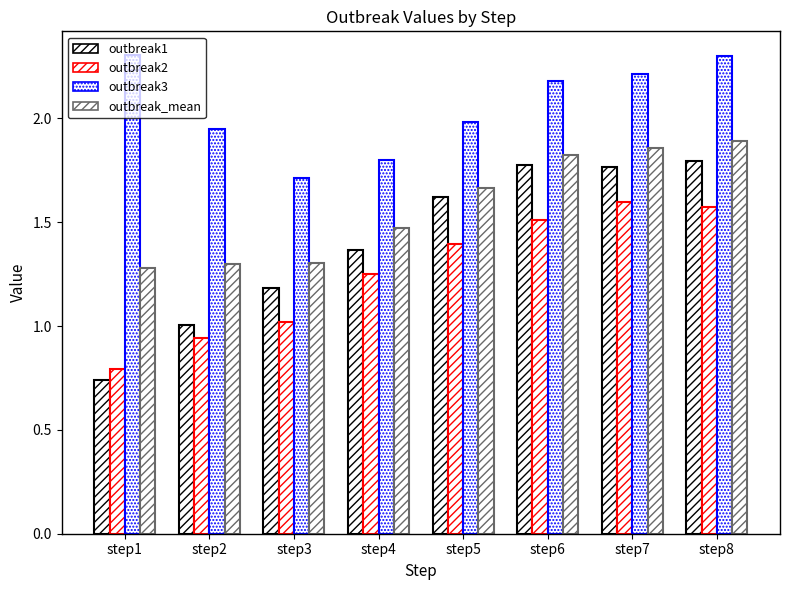

At which label does outbreak_mean reach its minimum?

step1